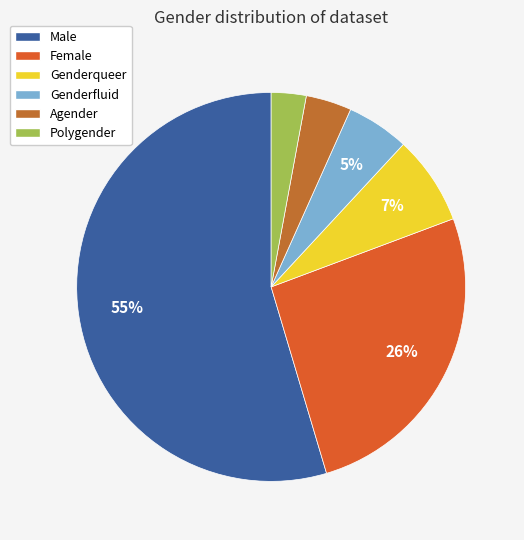

True or false: Female accounts for 26% of the total.

True